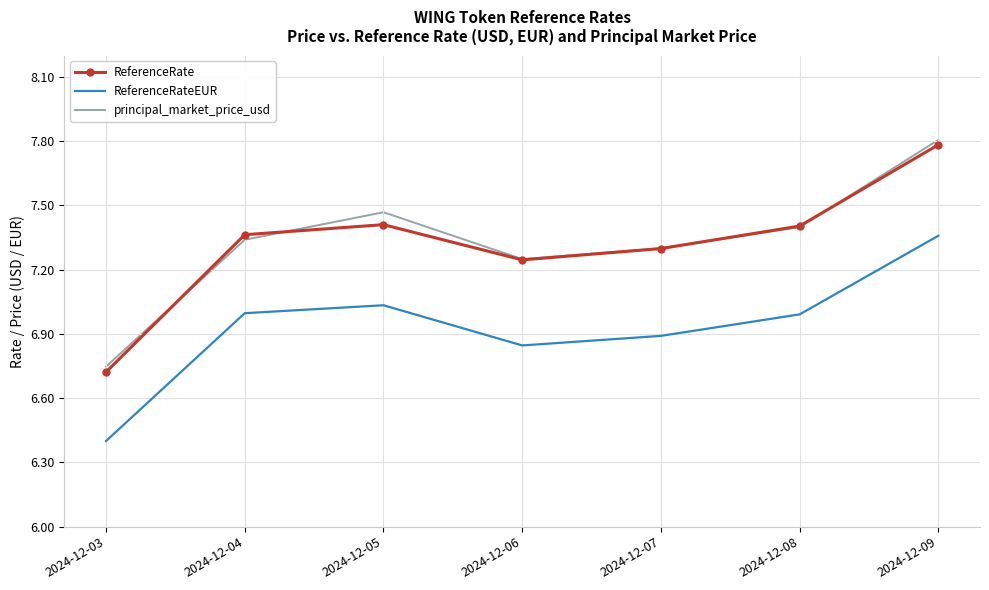

Which series has the widest spread of values?

ReferenceRate